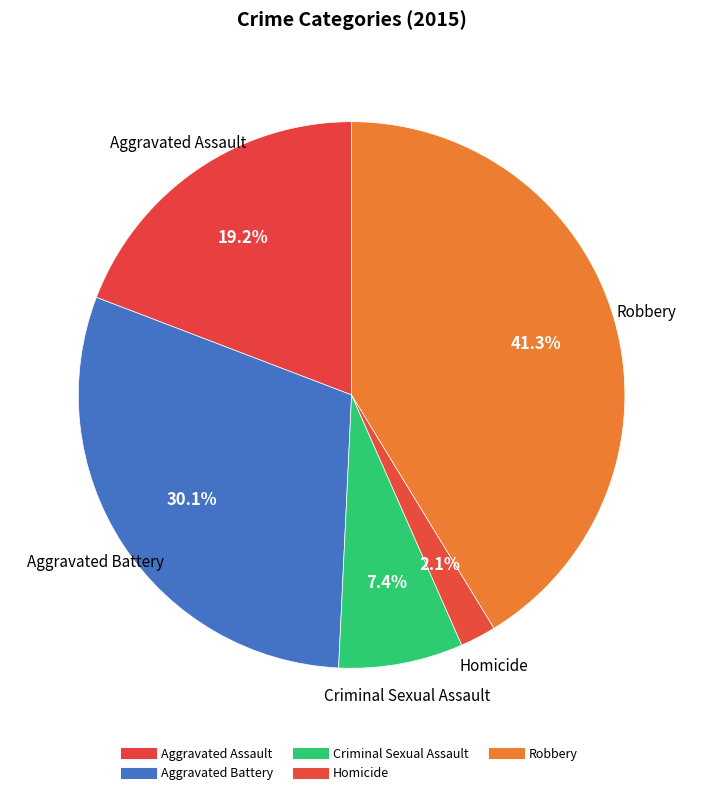

Is there any slice that represents more than half of the pie?

No